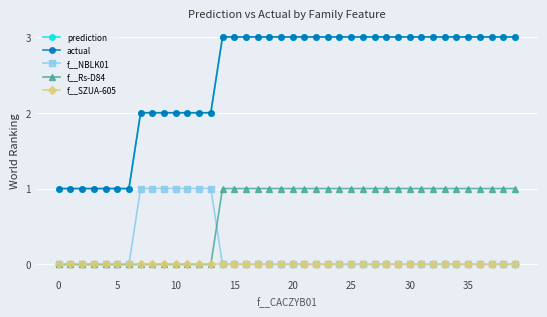

Is this an area chart (filled region under the line)?

No